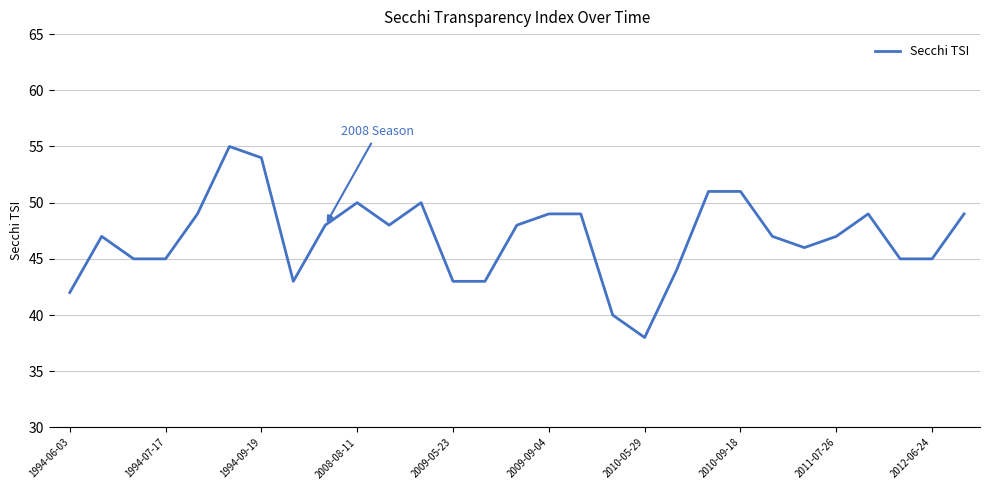

What is the difference between the second highest and second lowest values?

14